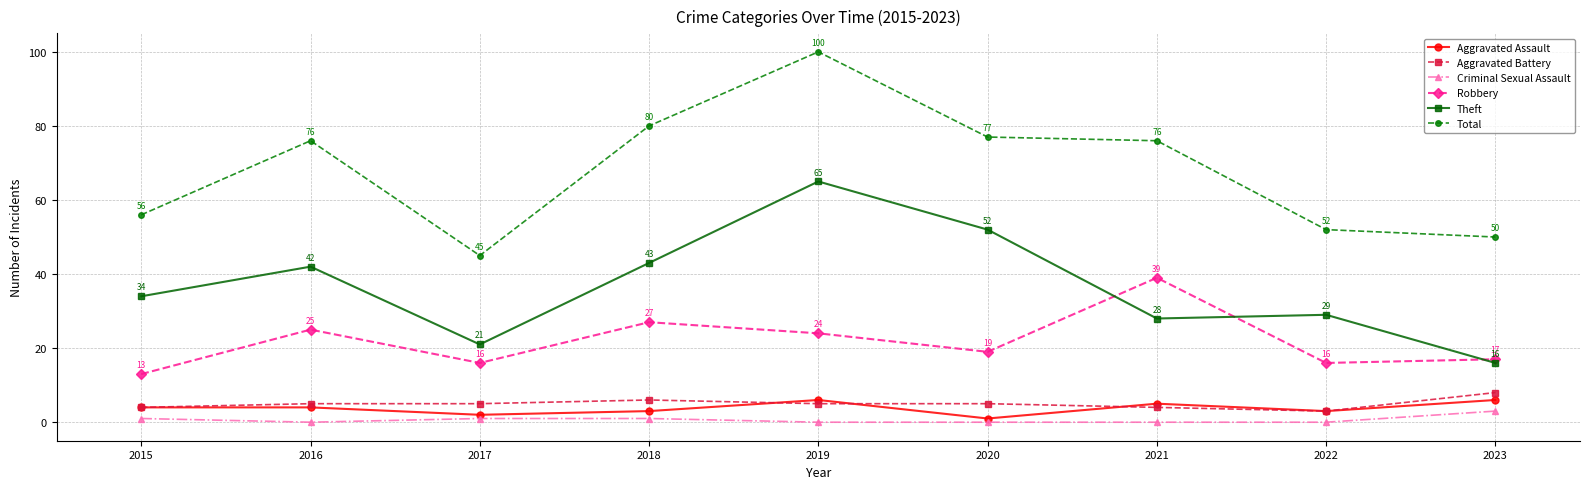

What is the difference between the maximum and second lowest values in the Total series?

50